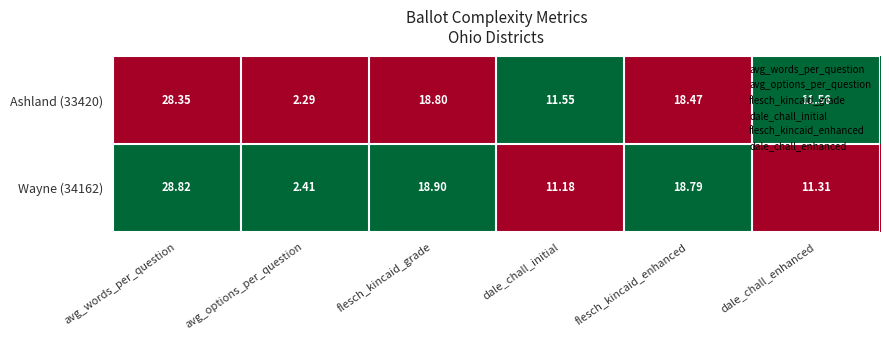

At flesch_kincaid_grade, list the series in order from largest to smallest.

Wayne (34162), Ashland (33420)